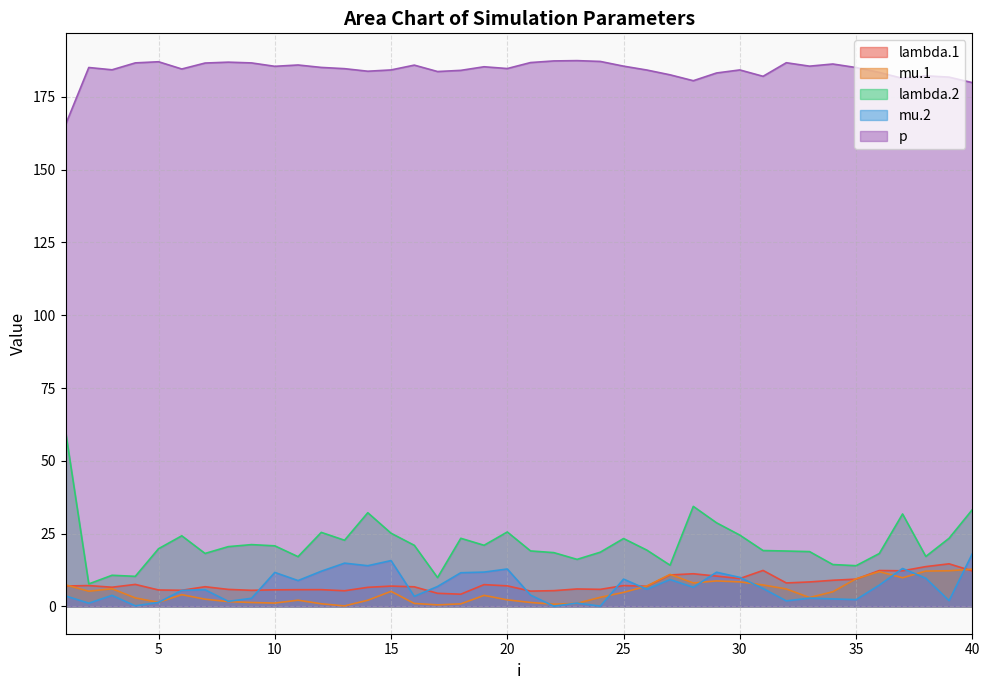

Where is the first local maximum for p?

2